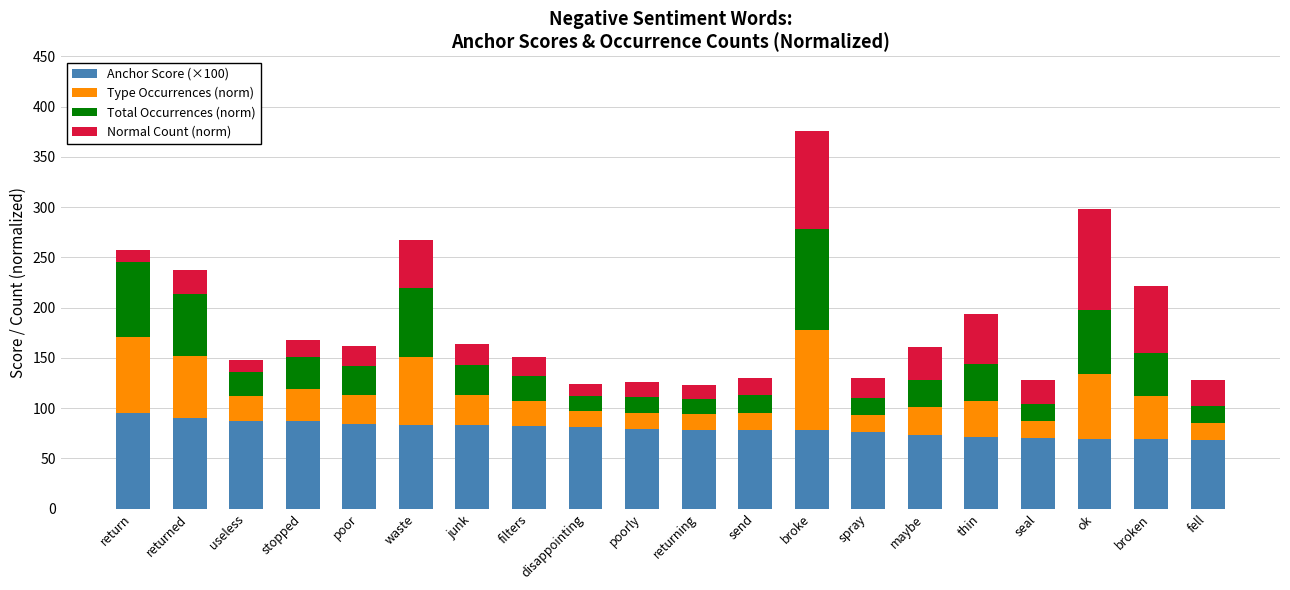

How many bars are there in total?

20